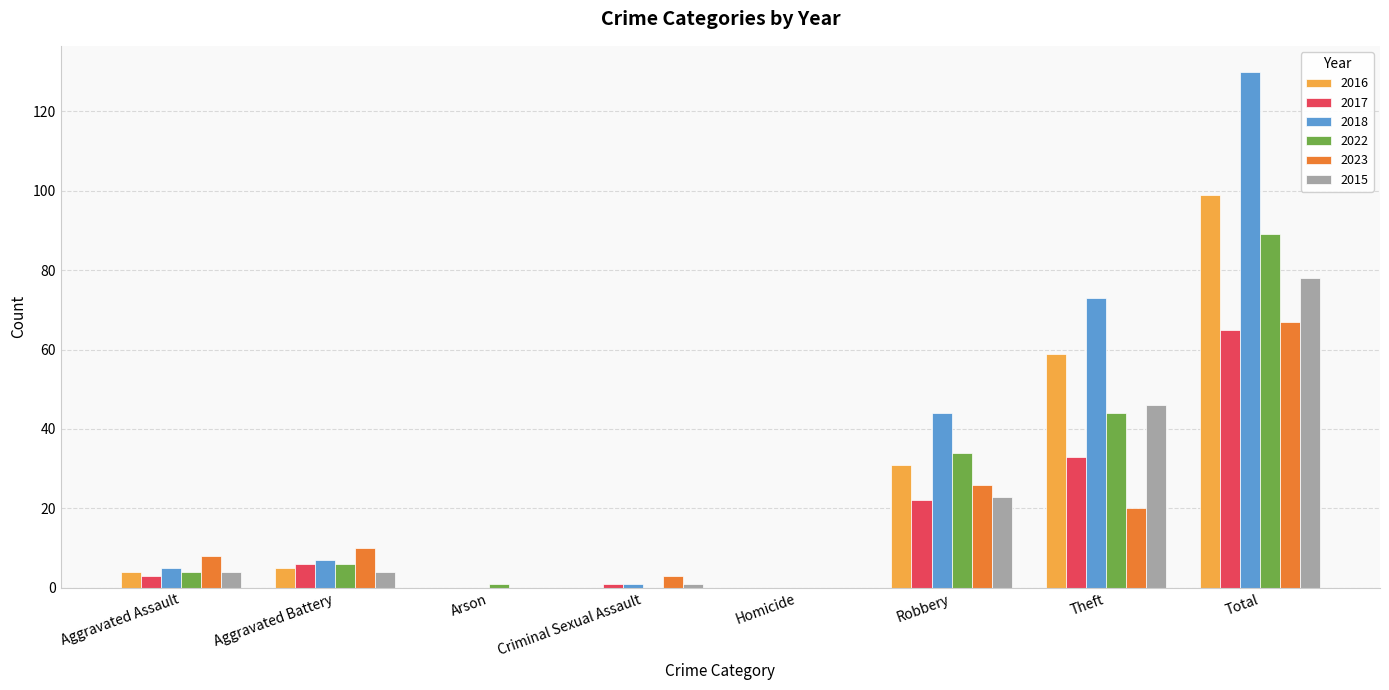

Which series has the widest spread of values?

2018